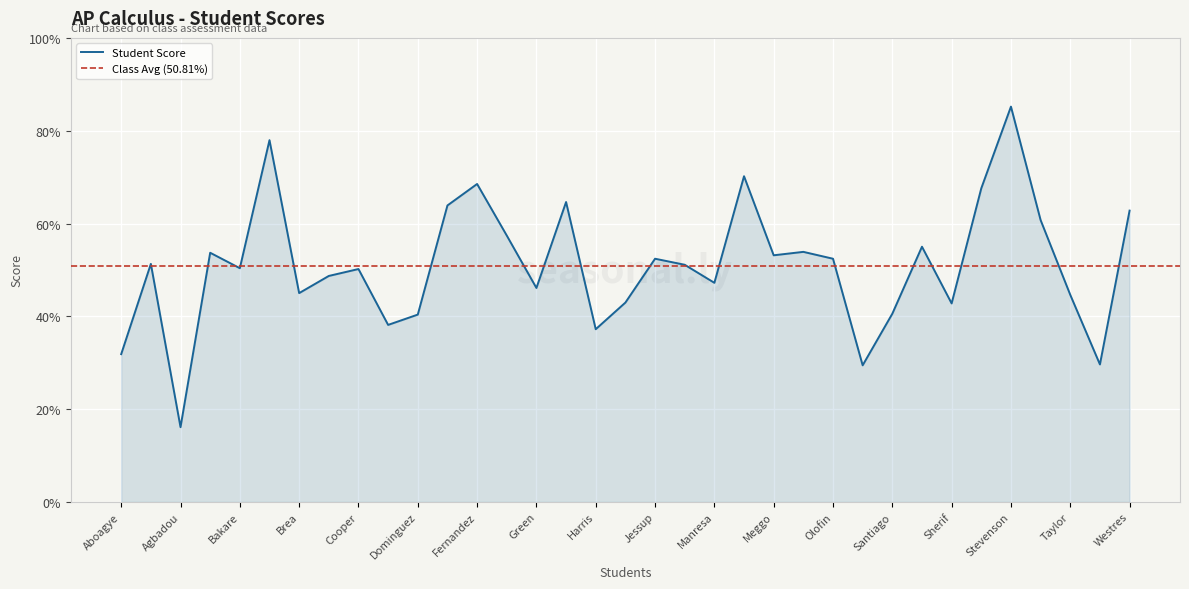

How many points are lower than both their immediate neighbors (excluding endpoints)?

11